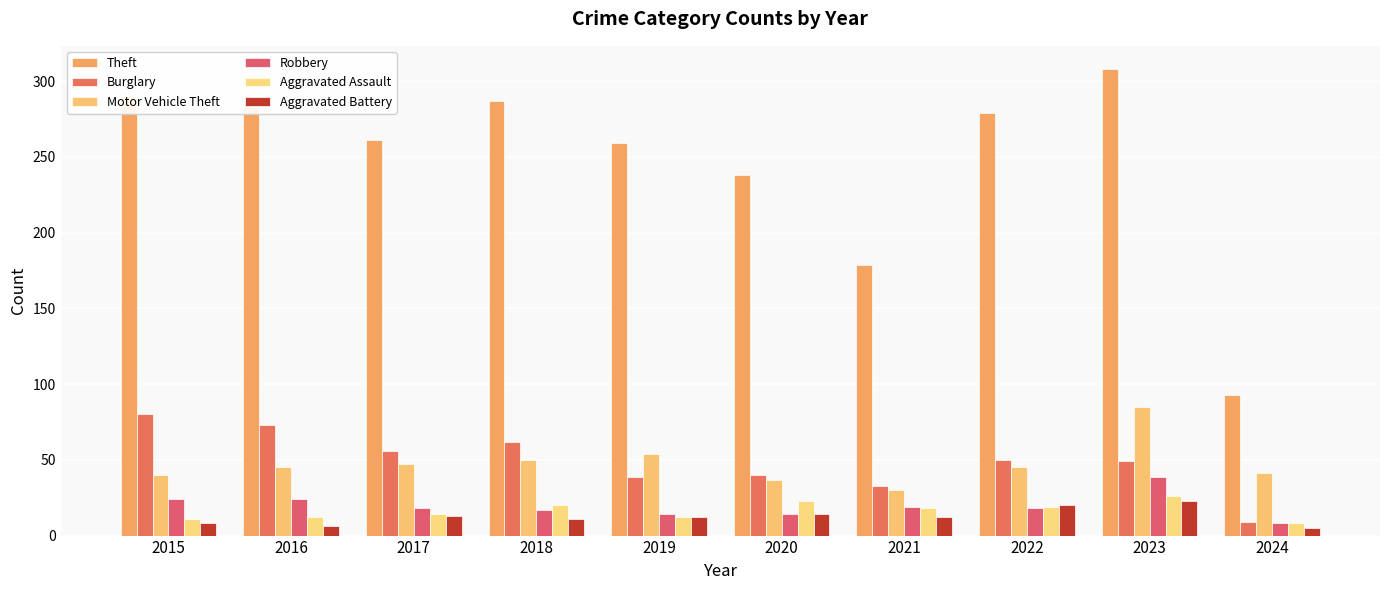

What is the spread (max minus min) of values at 2016?

277